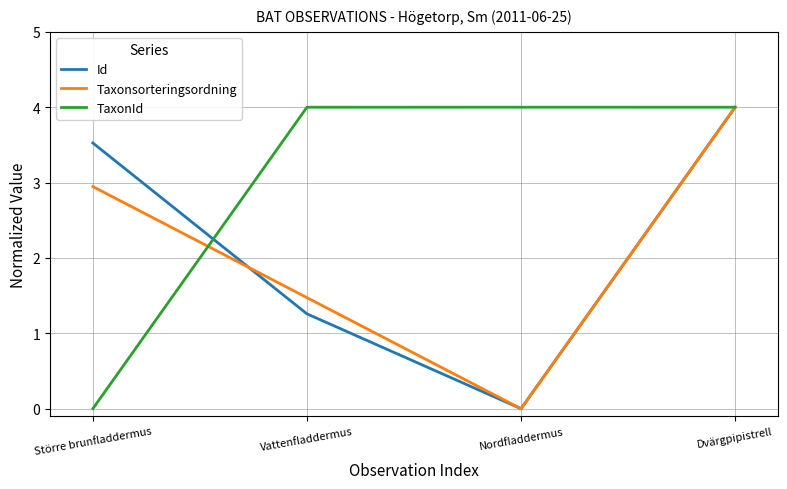

What position from the left is Vattenfladdermus?

2